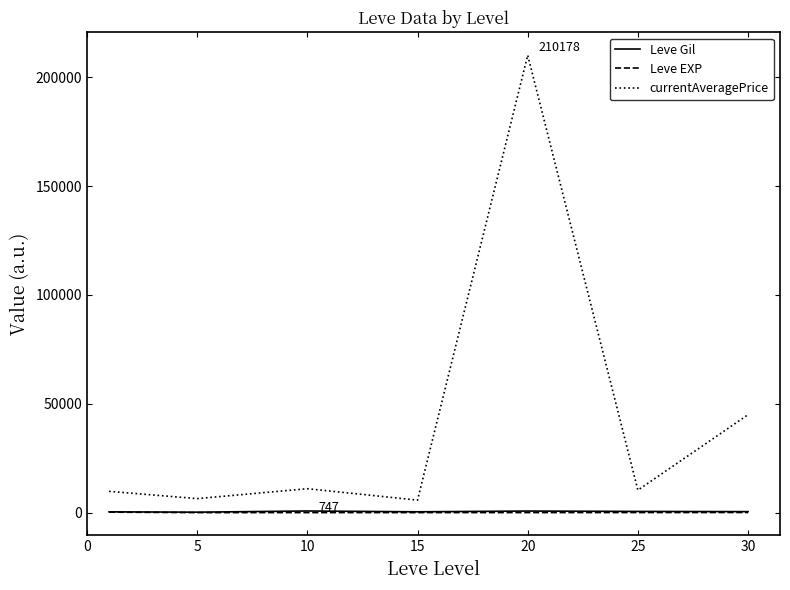

Which series has the largest total across all categories?

currentAveragePrice